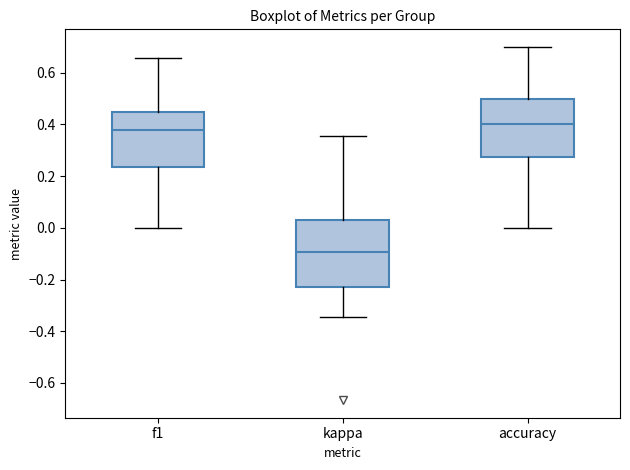

Where is the lower edge of the box for accuracy on the y-axis? The values are not printed on the chart, so give them approximately, as read against the axis.

0.28